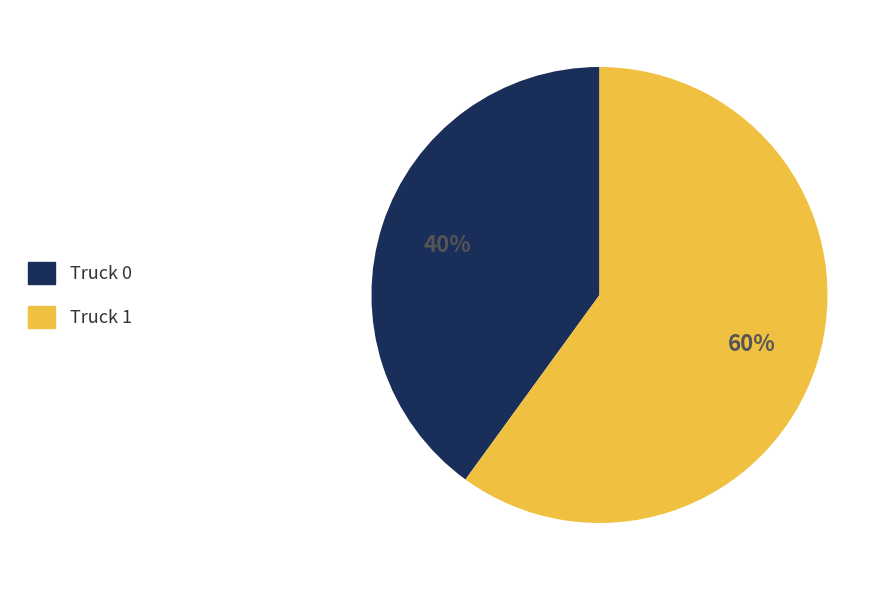

Count the number of slices in the pie.

2